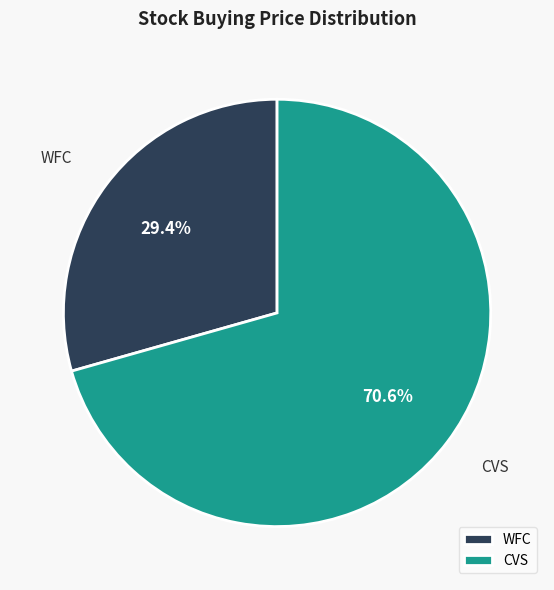

Approximately how many times larger is the value at WFC compared to CVS?

0.4